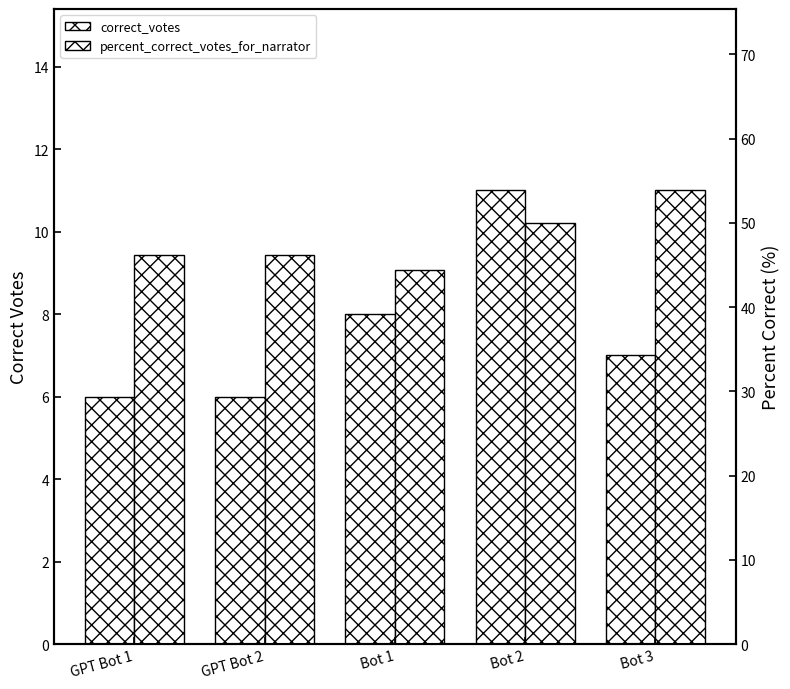

Is the value of percent_correct_votes_for_narrator at Bot 1 greater than the value of correct_votes at GPT Bot 1?

Yes